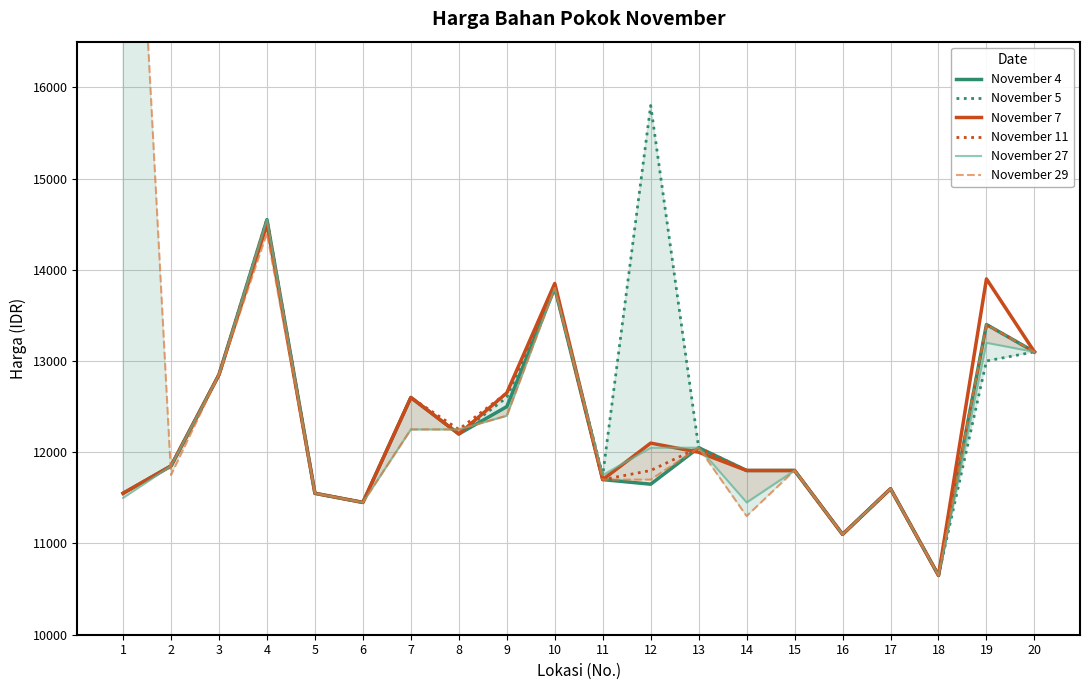

What is the sum of the November 7 values at 5 and 20?

24650